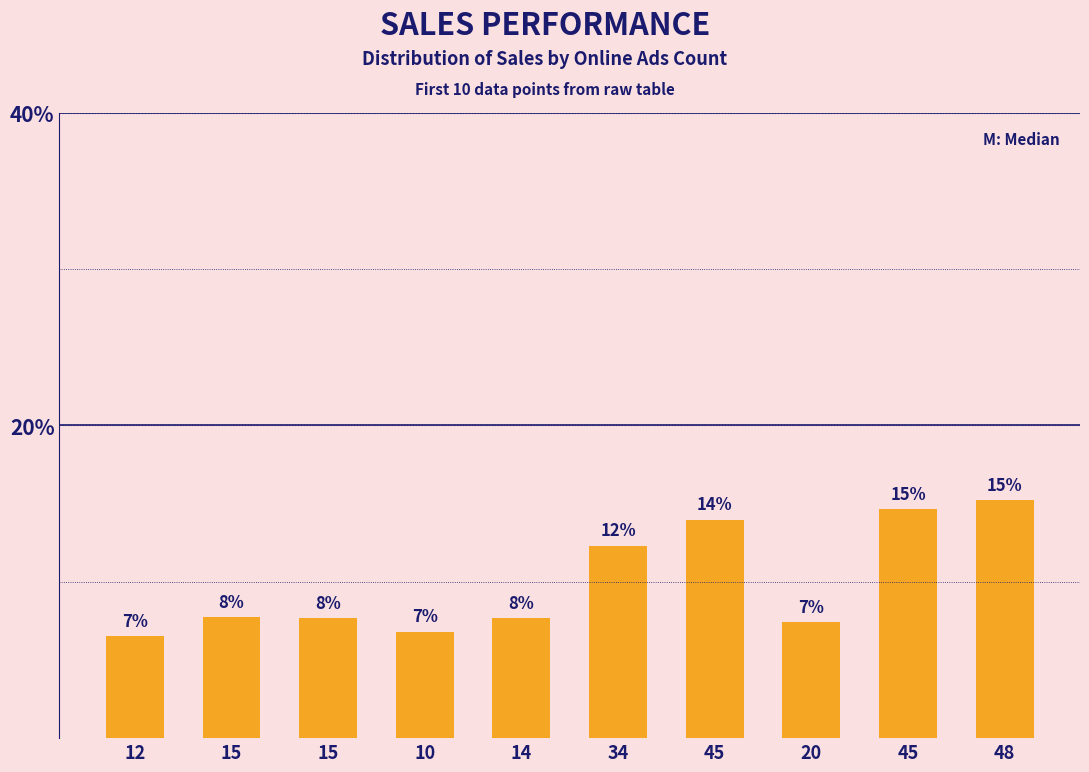

Is it true that the value at 34 is 12.3?

True